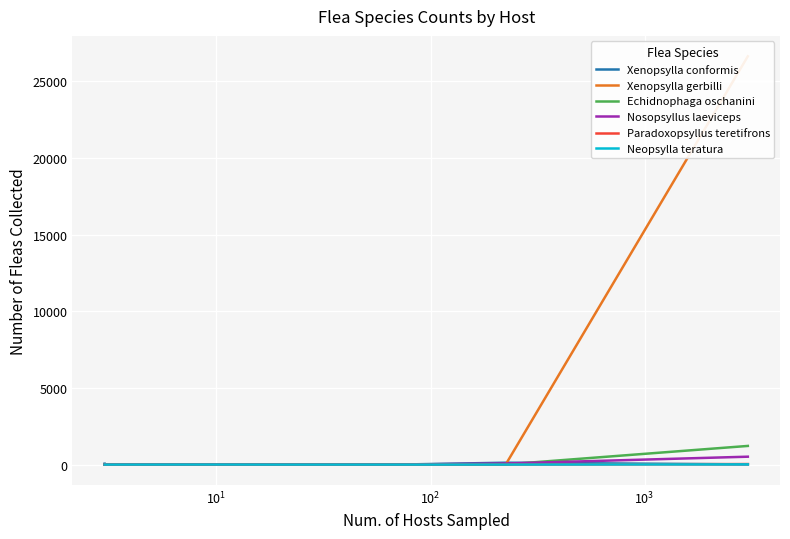

How many lines are shown in the chart?

6